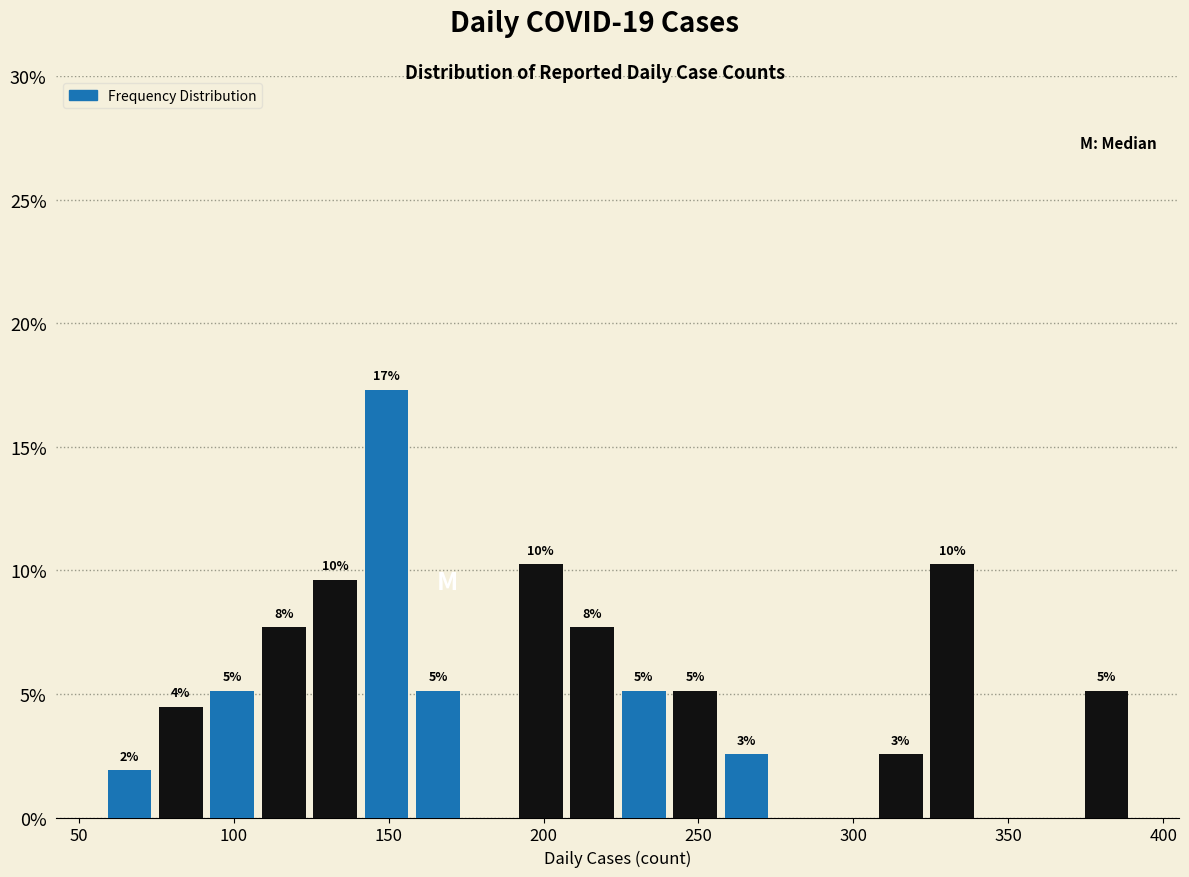

Read against the x-axis, roughly where is the centre of the tallest bar?

150